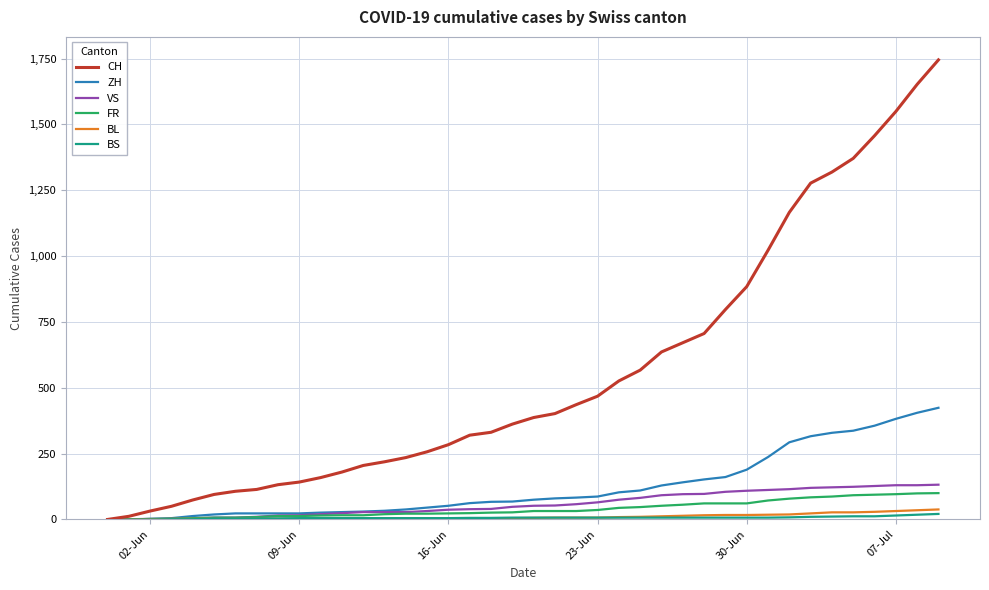

Which series has the largest range (max minus min)?

CH